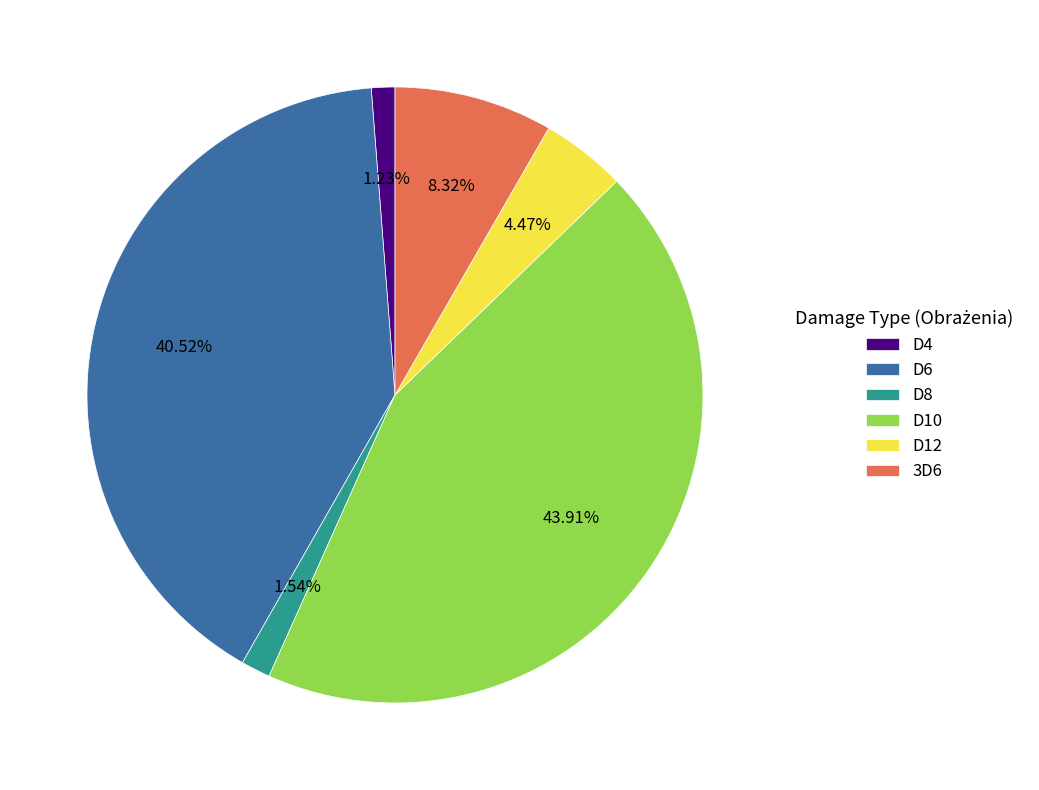

Is the sum of D12 and D10 greater than half?

No